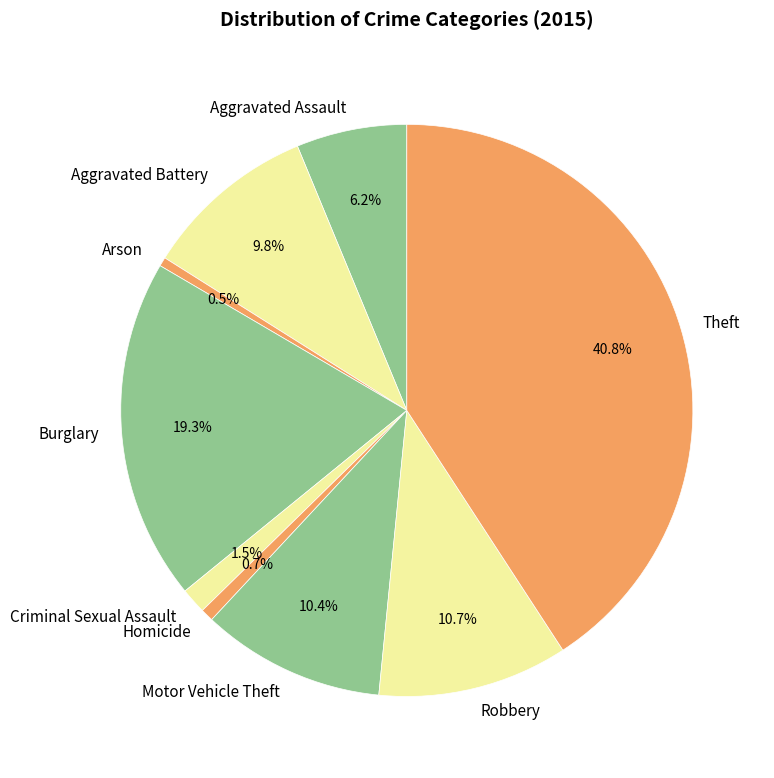

The Aggravated Battery slice represents 10% of the pie. True or false?

True